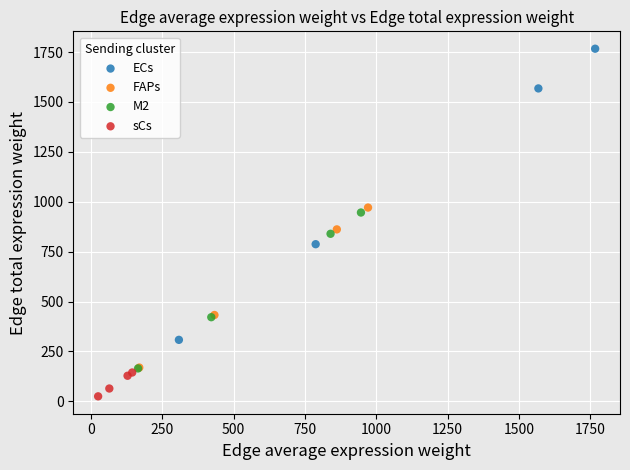

Which series has the largest Y range (max minus min)?

ECs